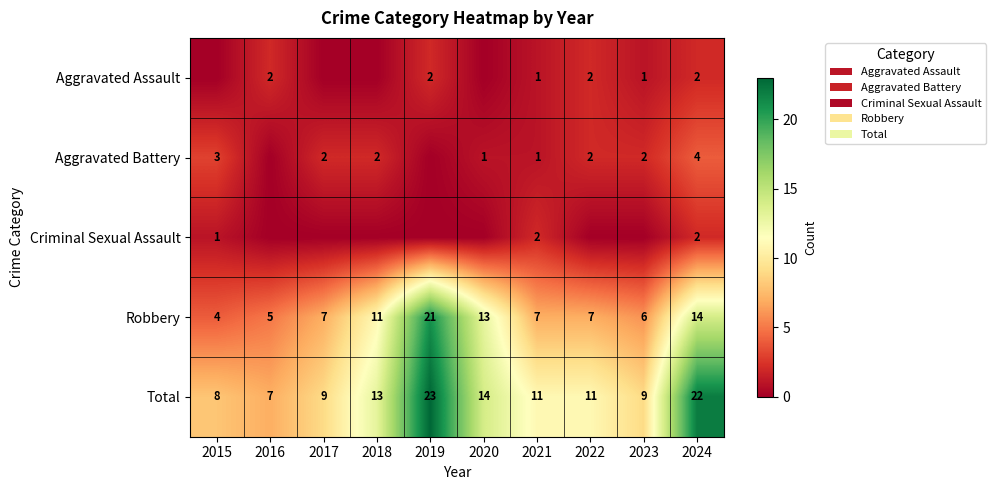

The value of Total at 2015 is 8. True or false?

True